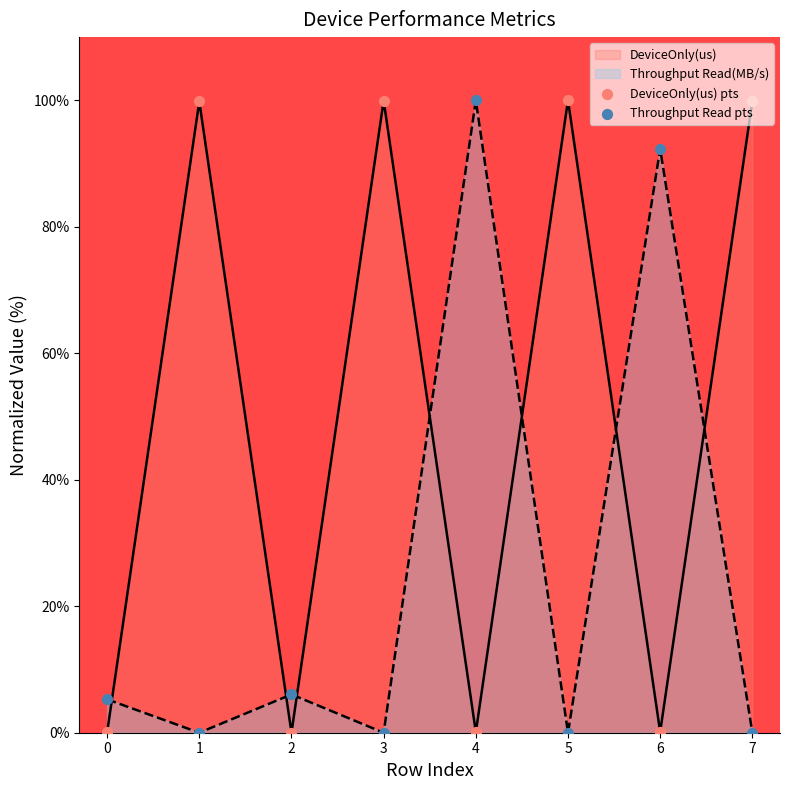

What are all the series names shown in the legend?

DeviceOnly(us), Throughput Read(MB/s)